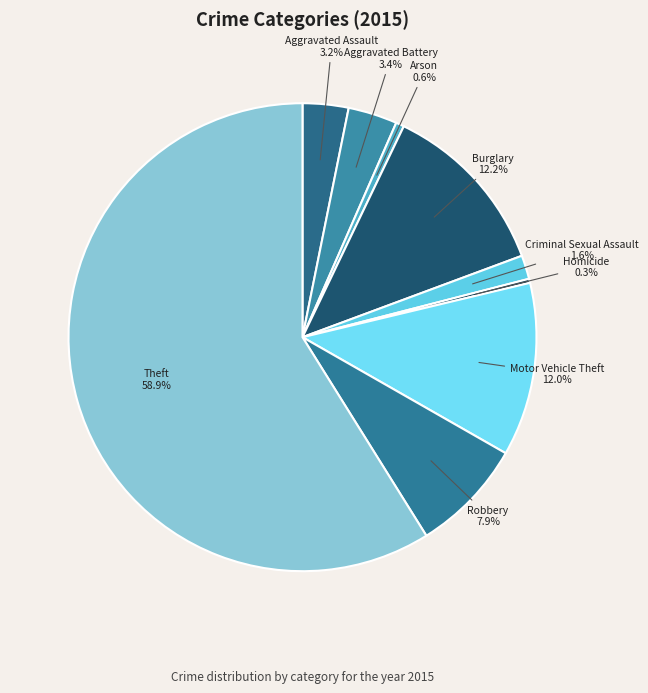

Is it true that Motor Vehicle Theft is 1% of the pie?

False